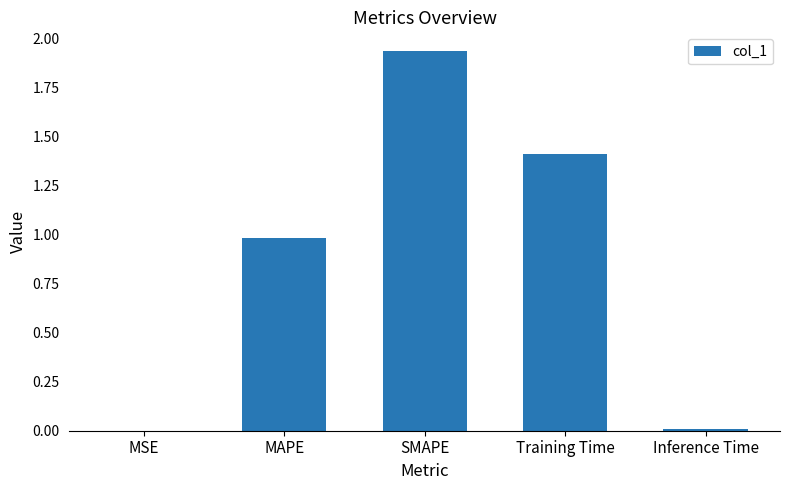

True or false: the data shows 0.0 at Inference Time.

True